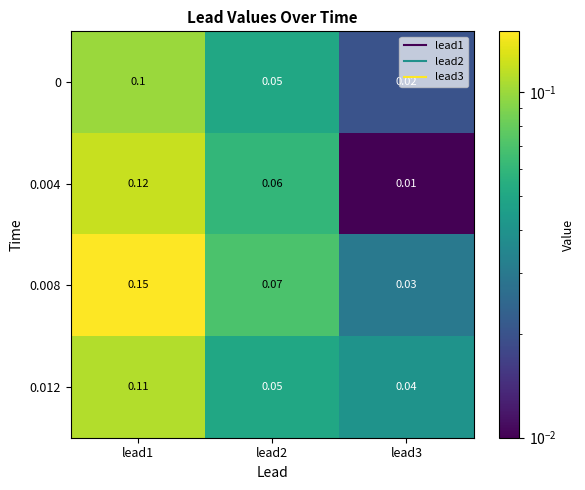

Which series has the widest spread of values?

0.008